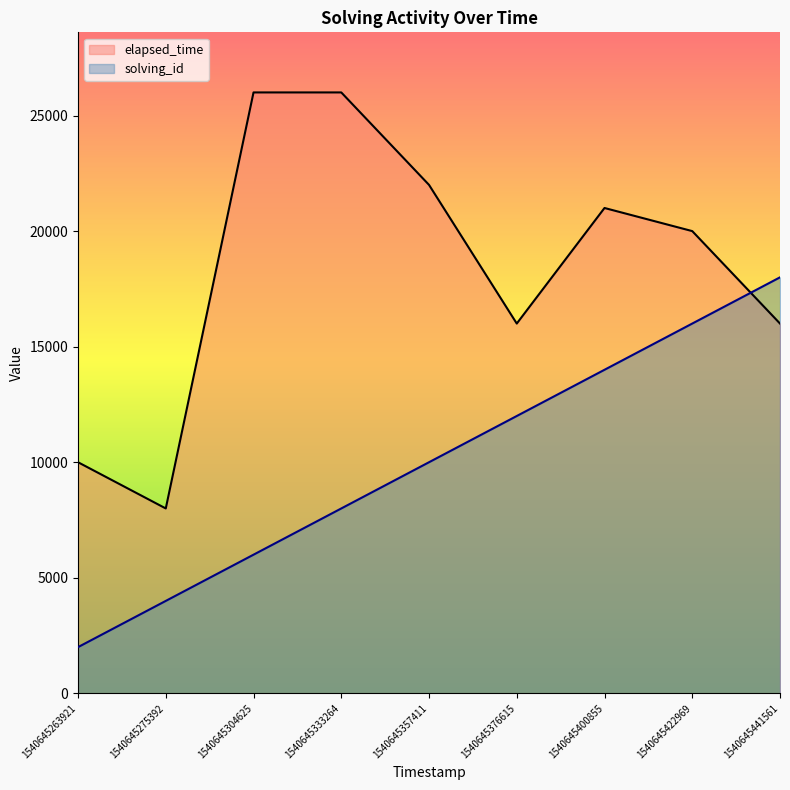

True or false: solving_id and elapsed_time cross at least once.

True